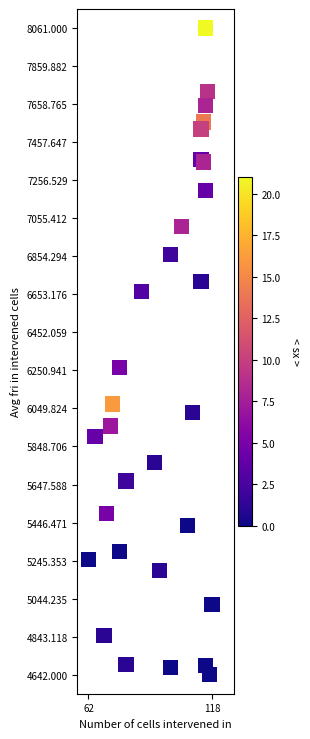

What Y value in the scatter plot is closest to 6351?

6267